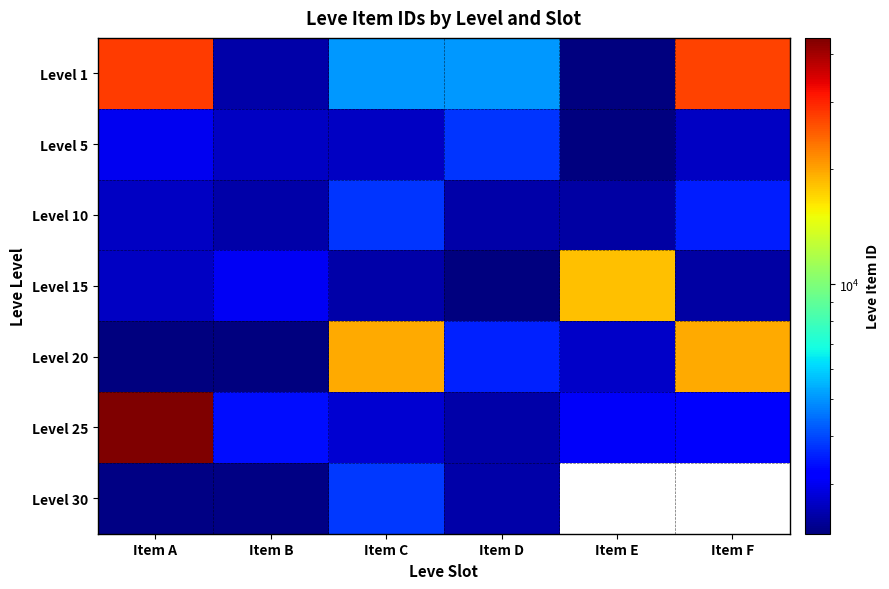

How many values in the Level 15 series are below 2680?

3